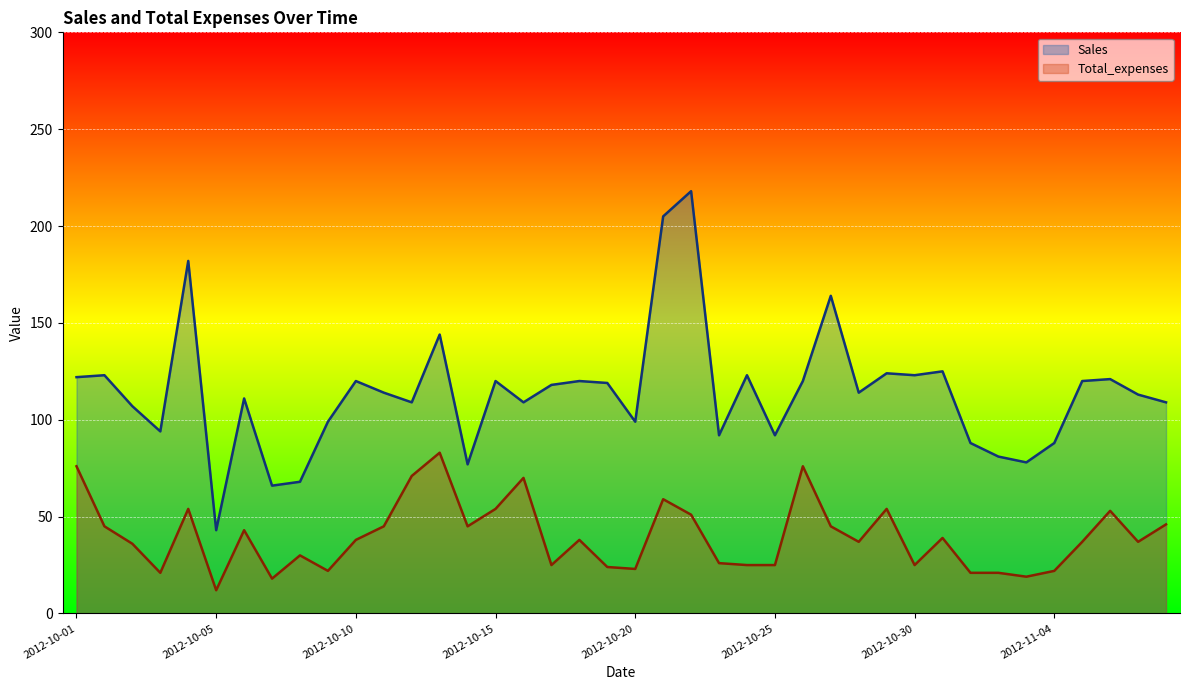

Which series has the largest total across all categories?

Sales